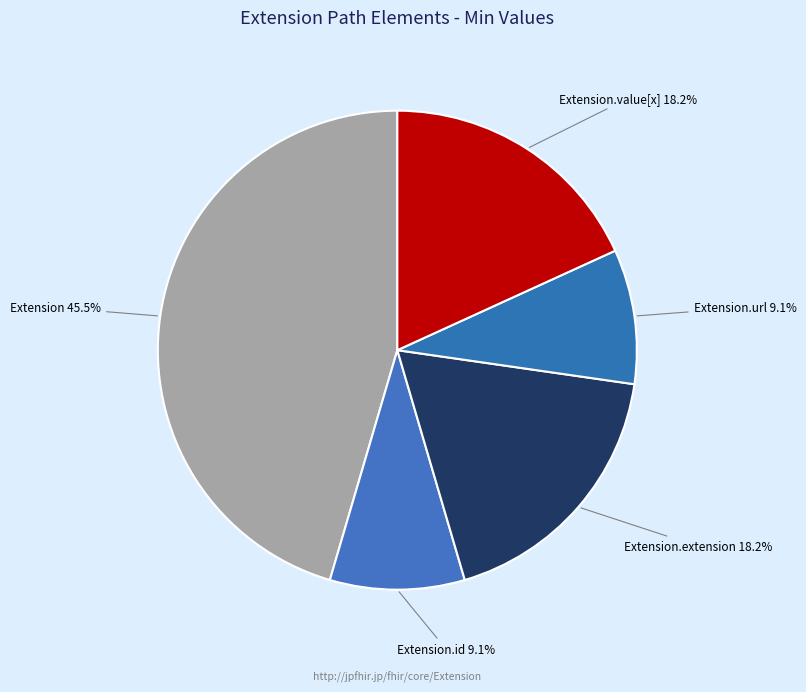

Does any single category account for the majority?

No